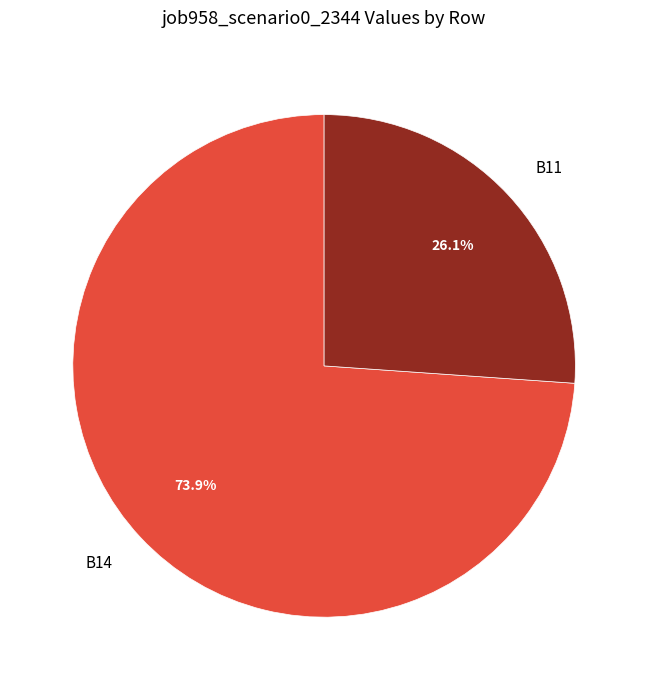

What percentage do B11 and B14 together represent?

100.0%